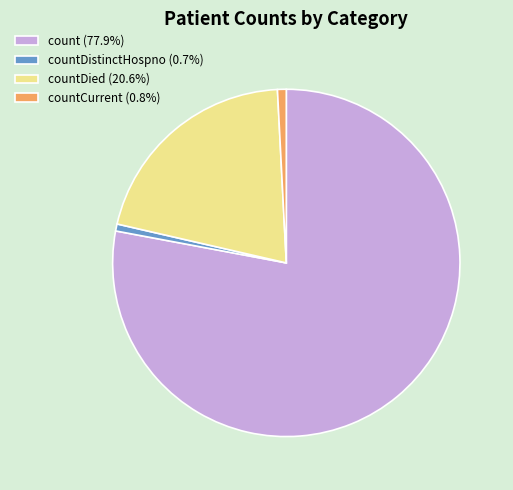

Is count (77.9%) the majority of the pie?

Yes